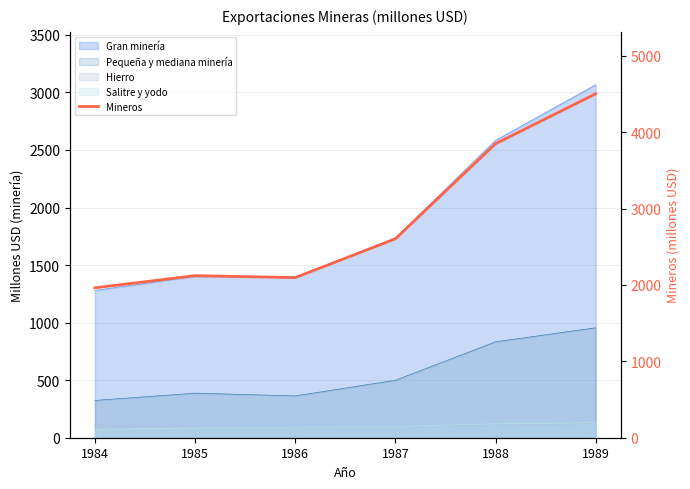

What is the sum of all values?

17132